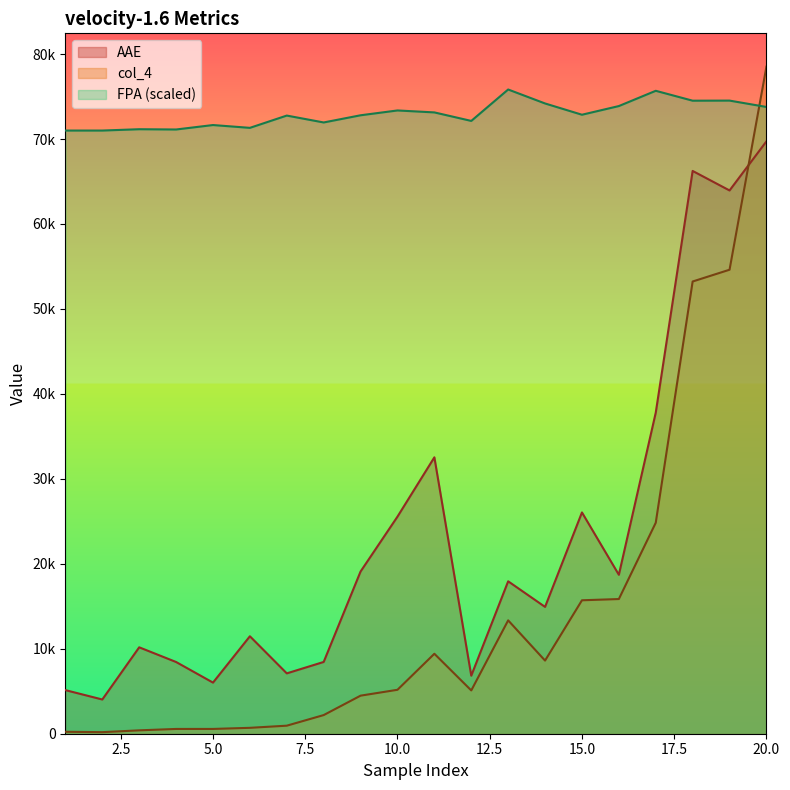

Reading right to left, list all the values displayed in this chart.

FPA: 73776.1	74525.4	74513.9	75679.2	73881.9	72861.4	74187.5	75830.8	72132.8	73134.9	73364.7	72797.1	71951.3	72762.6	71316.9	71647.9	71123.9	71156.1	70999.8	70999.8
AAE: 69729.1	63948.6	66244.5	37791.0	18709.3	26047.9	14927.8	17941.4	6830.8	32534.5	25553.4	19097.0	8448.7	7104.8	11471.6	6016.8	8442.6	10171.1	4028.6	5132.7
col_4: 78517.0	54617.4	53231.2	24834.8	15854.2	15707.4	8608.2	13343.7	5096.2	9412.2	5171.9	4480.9	2194.8	946.3	694.2	563.2	561.9	398.4	183.8	229.3